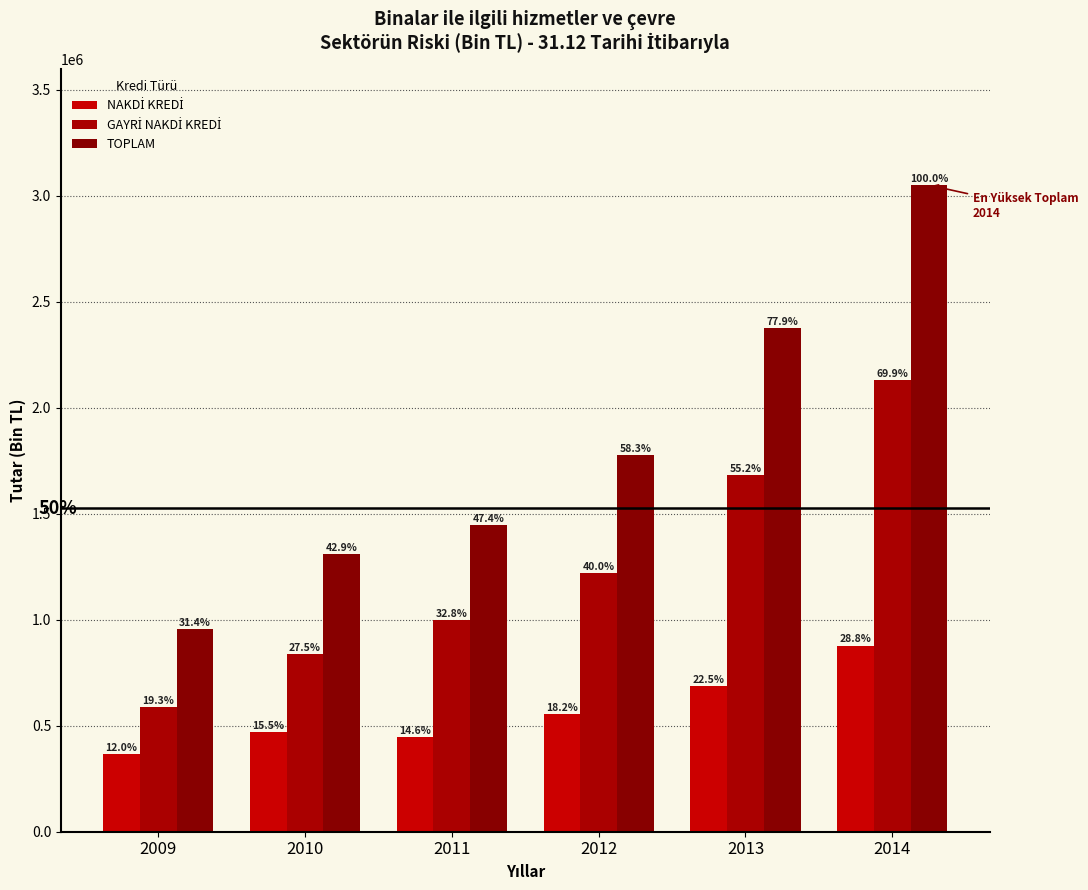

Which label corresponds to the largest value in the chart?

2014